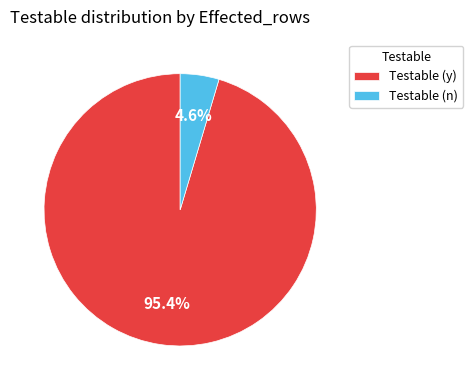

Between Testable (n) and Testable (y), which is larger?

Testable (y)